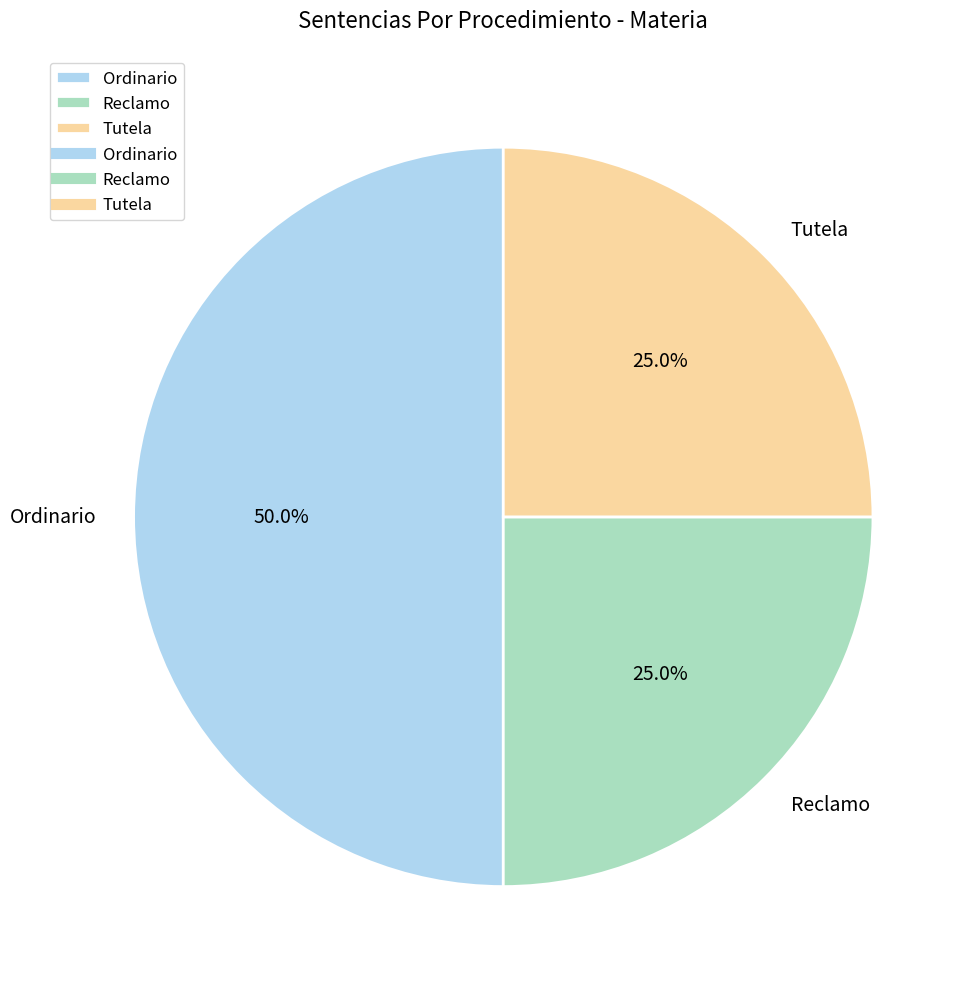

To the nearest percent, what is the combined percentage of Ordinario and Tutela?

75%